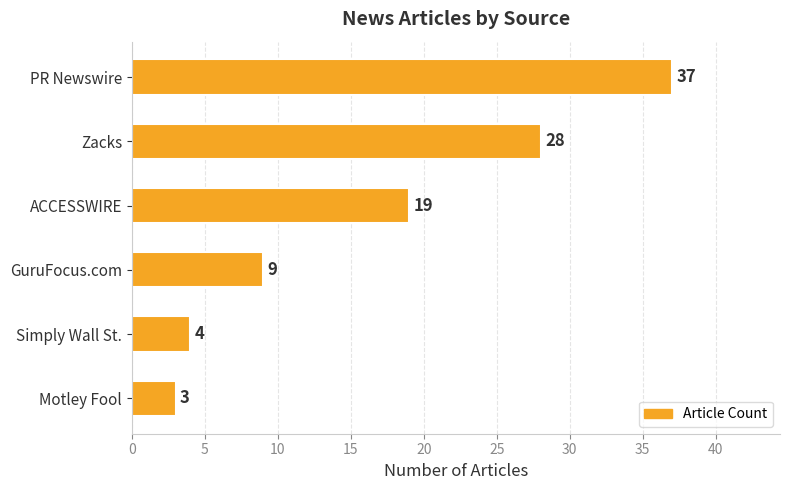

What is the change in value from PR Newswire to GuruFocus.com?

-28